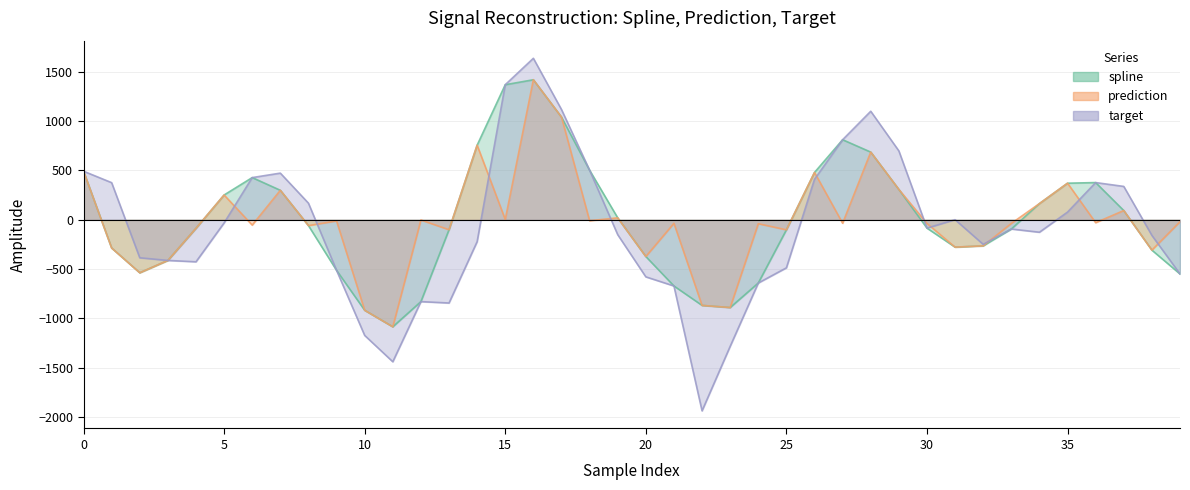

How many interior local valleys does the target series have?

7